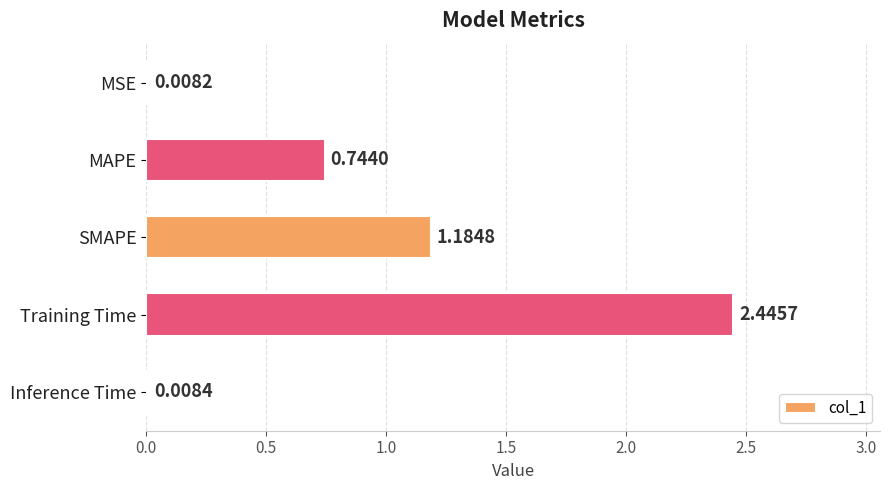

Which category has the highest value across all series?

Training Time